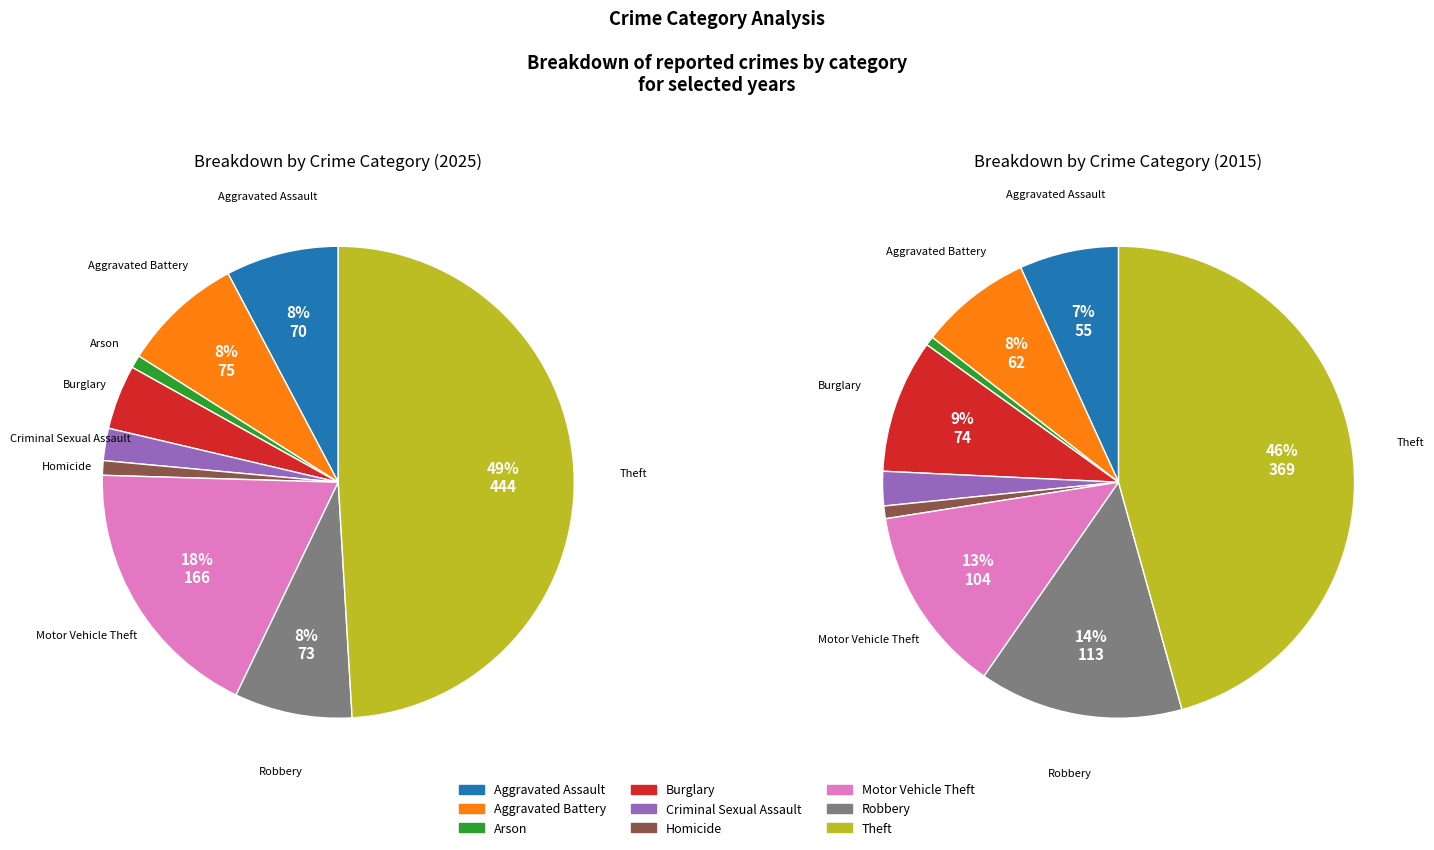

What is the total percentage of 4 and 8?

51.3%